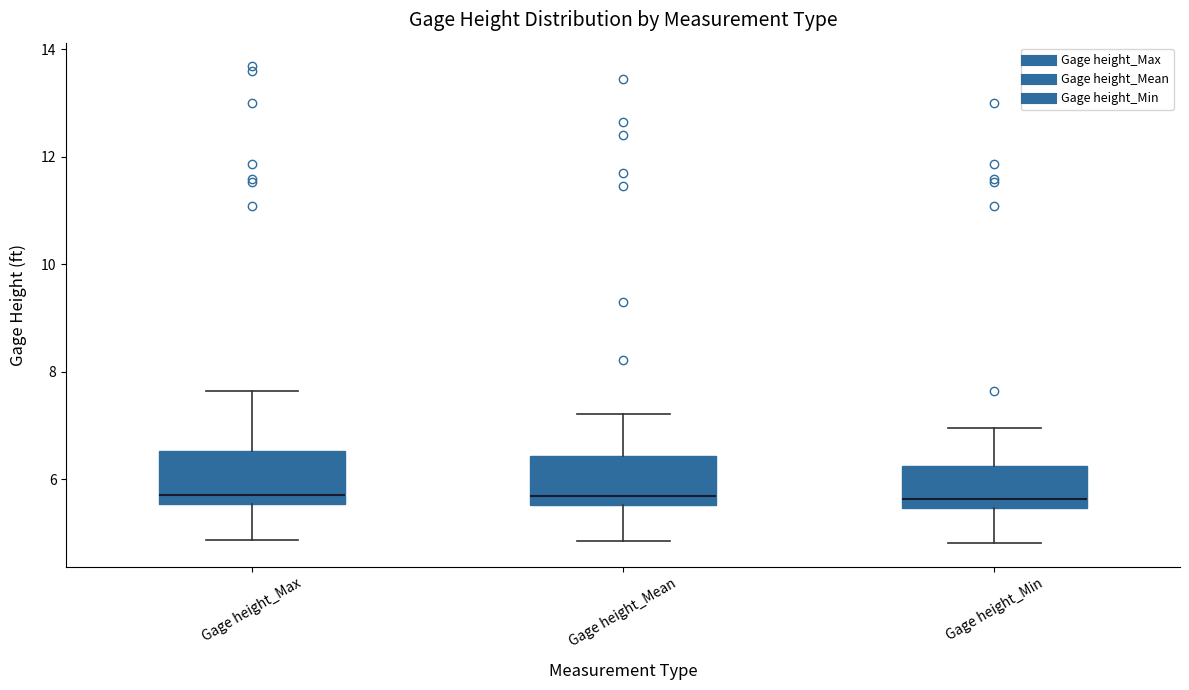

Where does the lower whisker of the box for Gage height_Max end on the y-axis? The values are not printed on the chart, so give them approximately, as read against the axis.

4.8